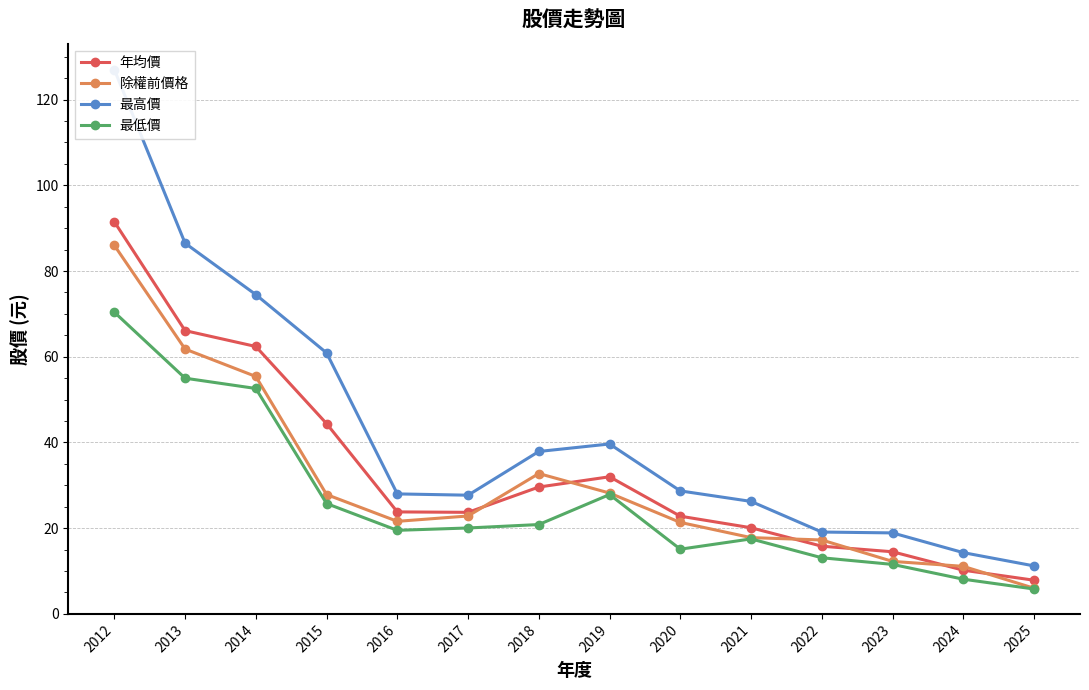

What is the difference between the second highest and minimum values in the 年均價 series?

58.2